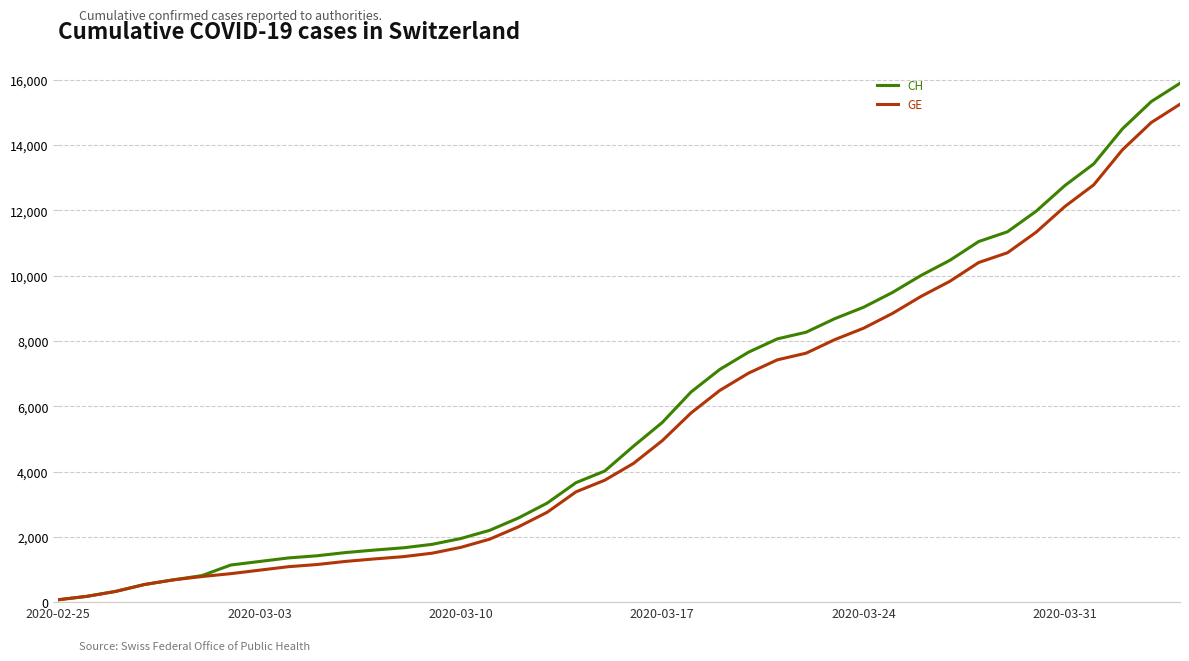

What is the greatest value displayed?

15888